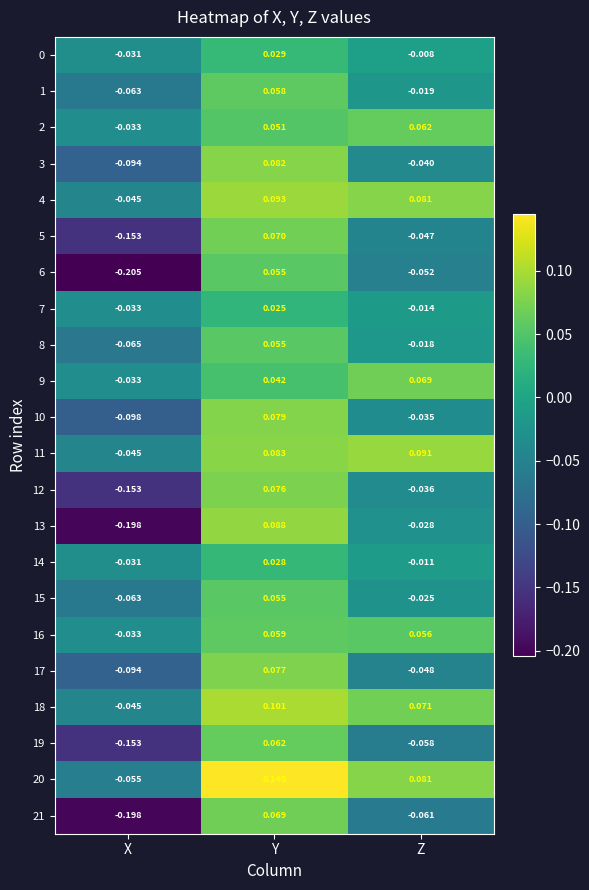

At which category is the sum across all series the highest?

Y